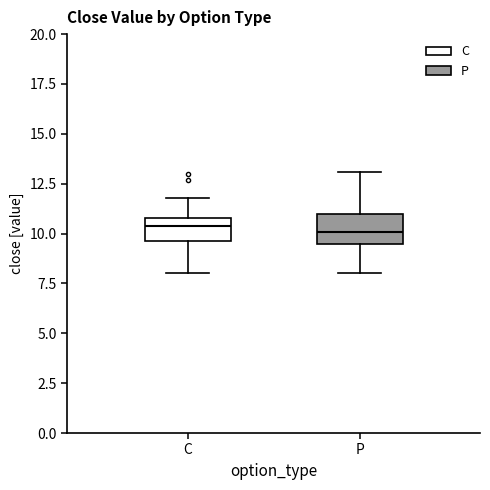

Where does the upper whisker of the box for P end on the y-axis? The values are not printed on the chart, so give them approximately, as read against the axis.

13.0